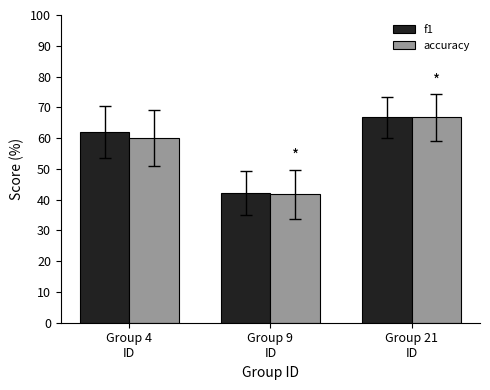

Rank the series at Group 4
ID from highest to lowest value.

f1, accuracy